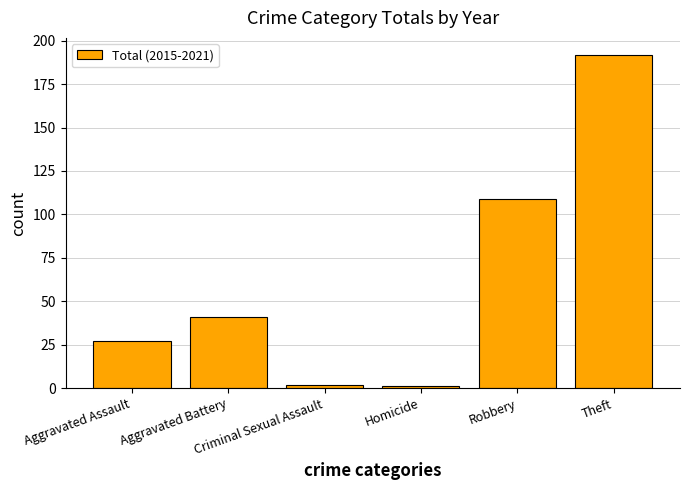

Reading right to left, list all the values displayed in this chart.

Theft=192	Robbery=109	Homicide=1	Criminal Sexual Assault=2	Aggravated Battery=41	Aggravated Assault=27